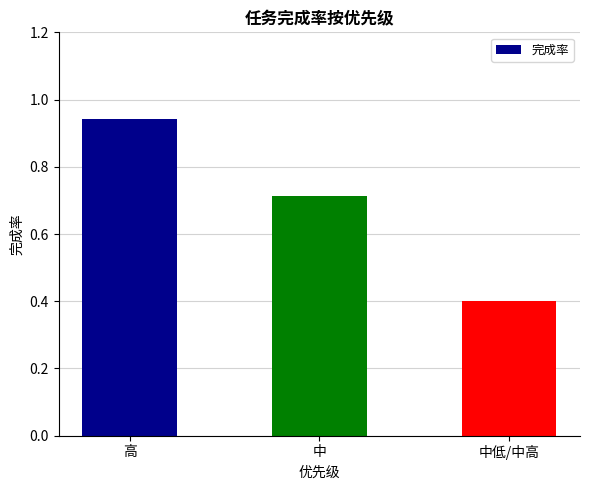

Which label corresponds to the smallest value in the chart?

中低/中高